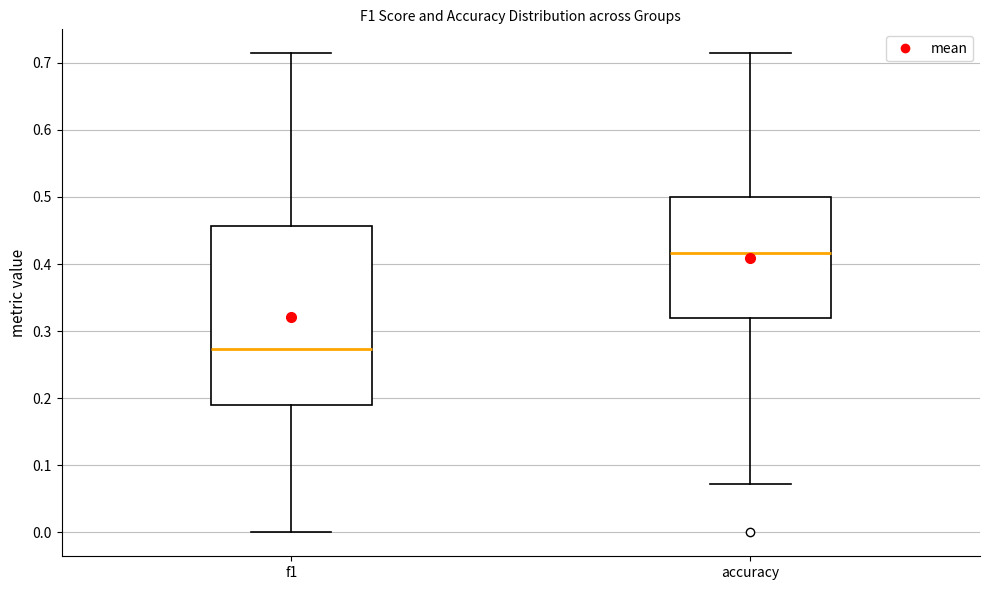

Reading left to right, transcribe this box plot: for each box, give where its median line is, the range the box spans, and where its two whiskers end, as read against the y-axis. The values are not printed on the chart, so give them approximately, as read against the axis.

f1: median 0.27, box 0.19 to 0.46, whiskers 0.00 to 0.71
accuracy: median 0.42, box 0.32 to 0.50, whiskers 0.07 to 0.71